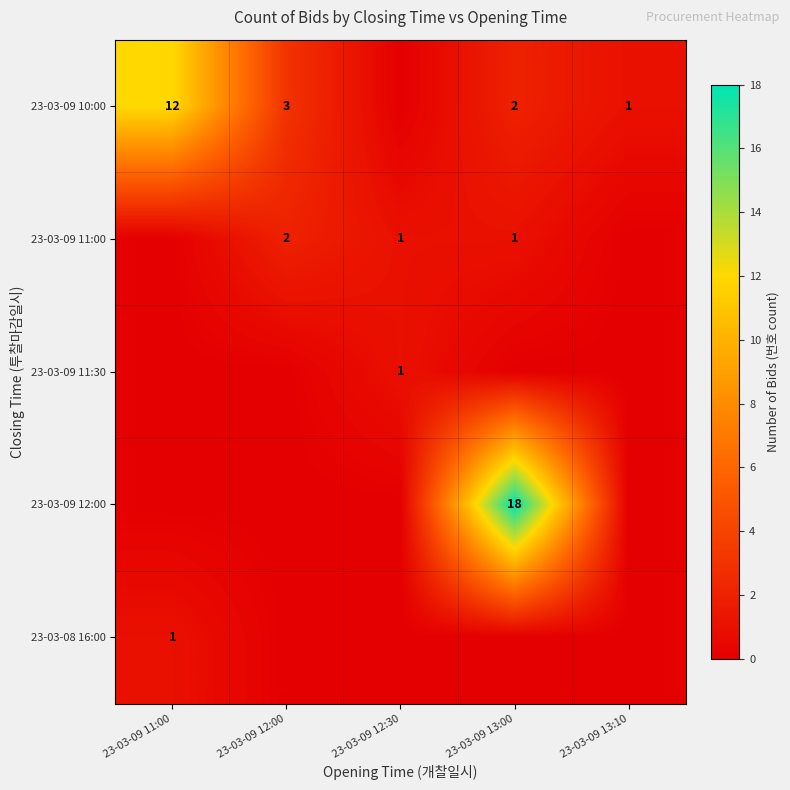

The 23-03-09 11:00 series shows 1 at 23-03-09 12:00. True or false?

False